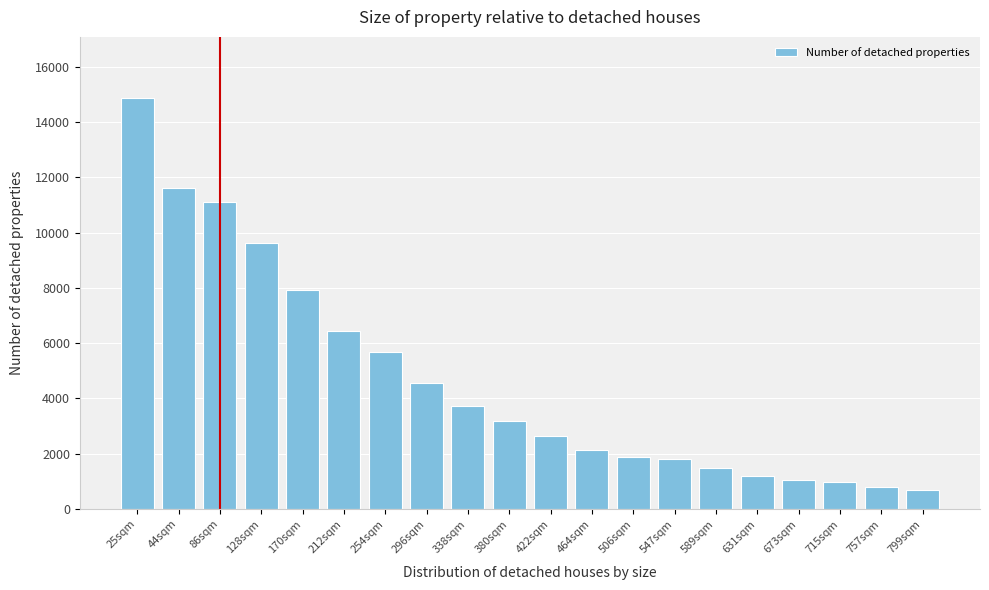

What is the label of the 15th bar from the left?

589sqm